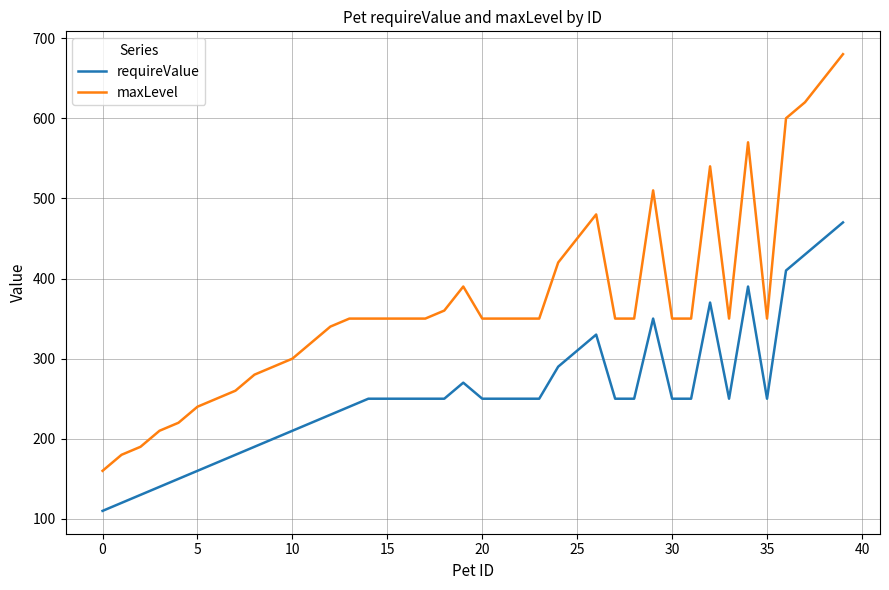

True or false: requireValue has more than 1 interior local peaks.

True